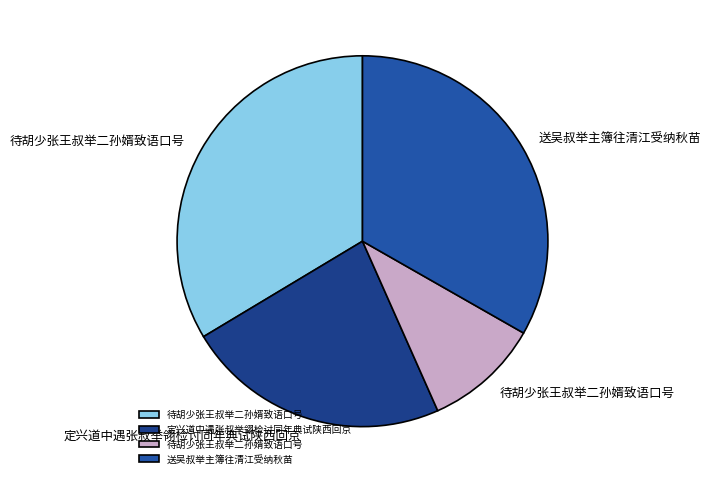

Is there any slice that represents more than half of the pie?

No